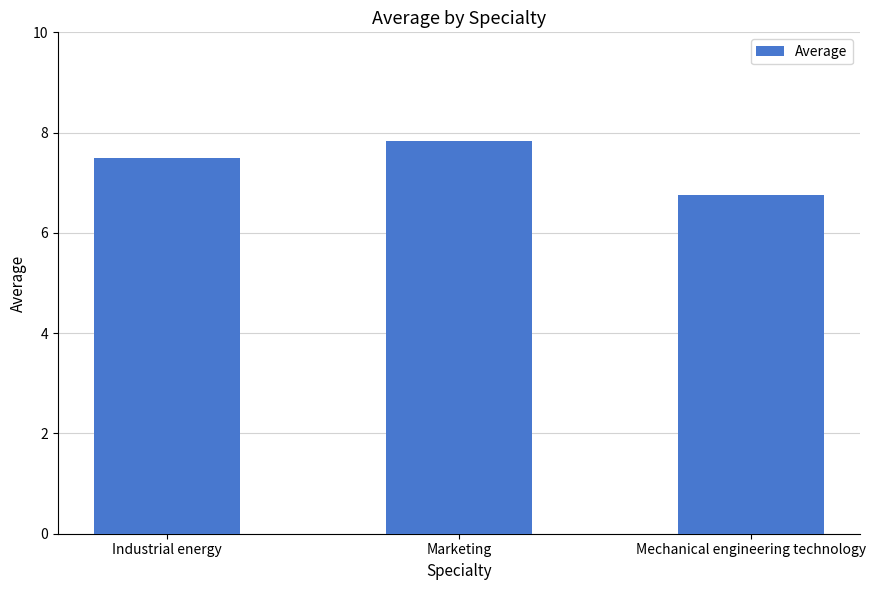

Where is the data nearest to the value 7?

Mechanical engineering technology